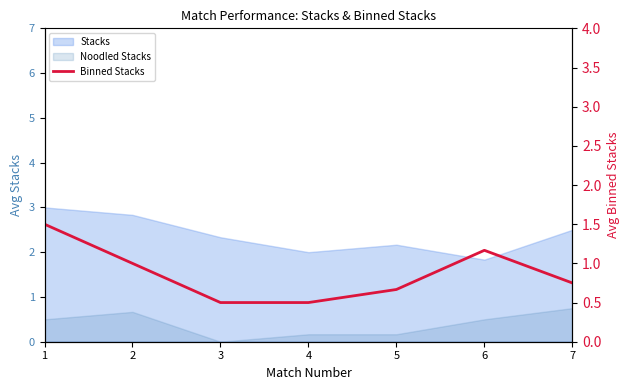

Reading right to left, transcribe all the data shown in this chart.

7=0.8	6=1.2	5=0.7	4=0.5	3=0.5	2=1.0	1=1.5